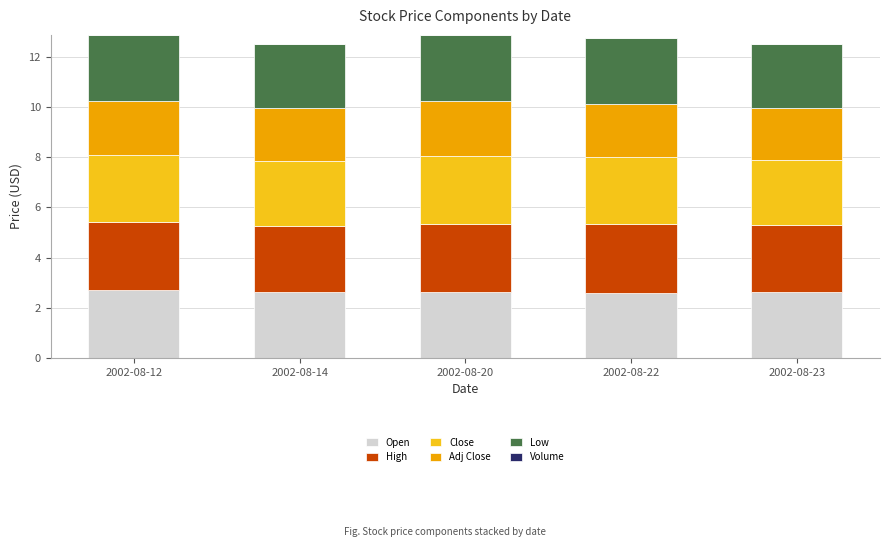

How many bars are there in total?

5